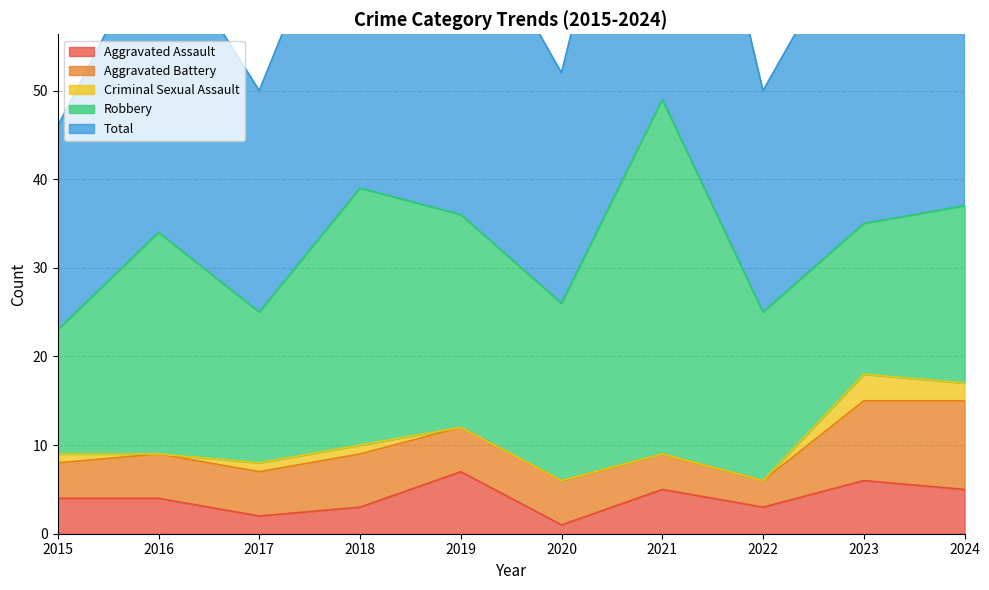

True or false: Aggravated Assault has a value of 3 at 2022.

True